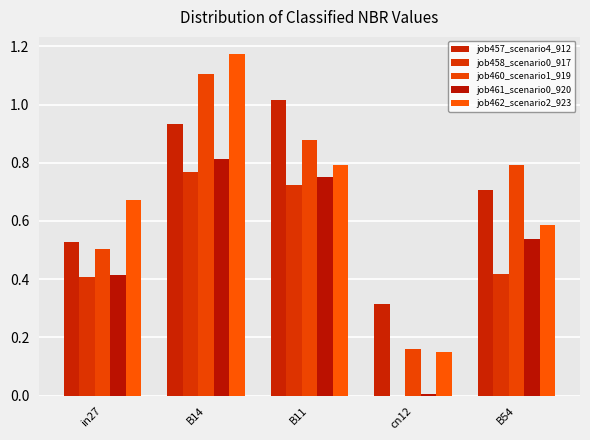

At which category is the sum across all series the highest?

B14